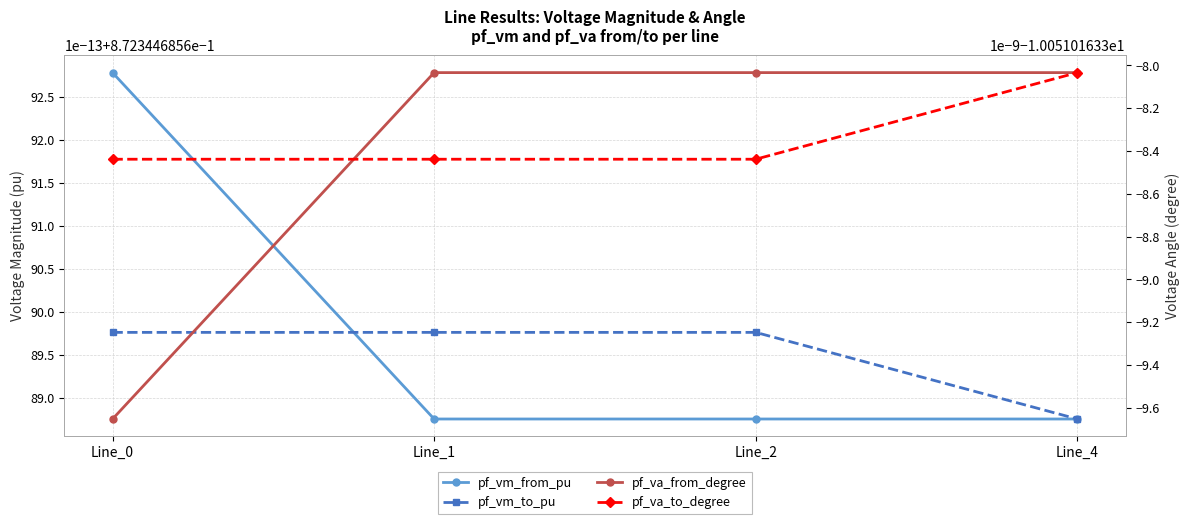

Which label corresponds to the smallest value in the chart?

Line_0